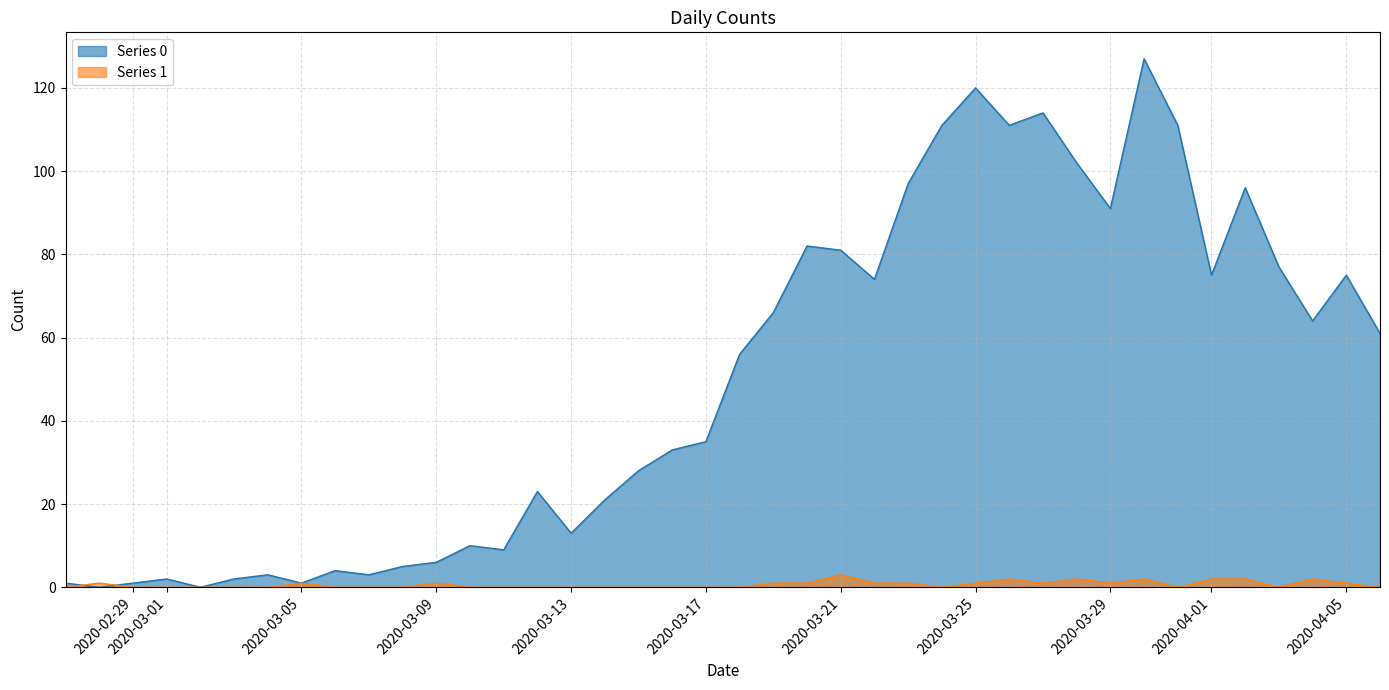

Rank the series by their maximum value, from lowest to highest.

Series 1, Series 0